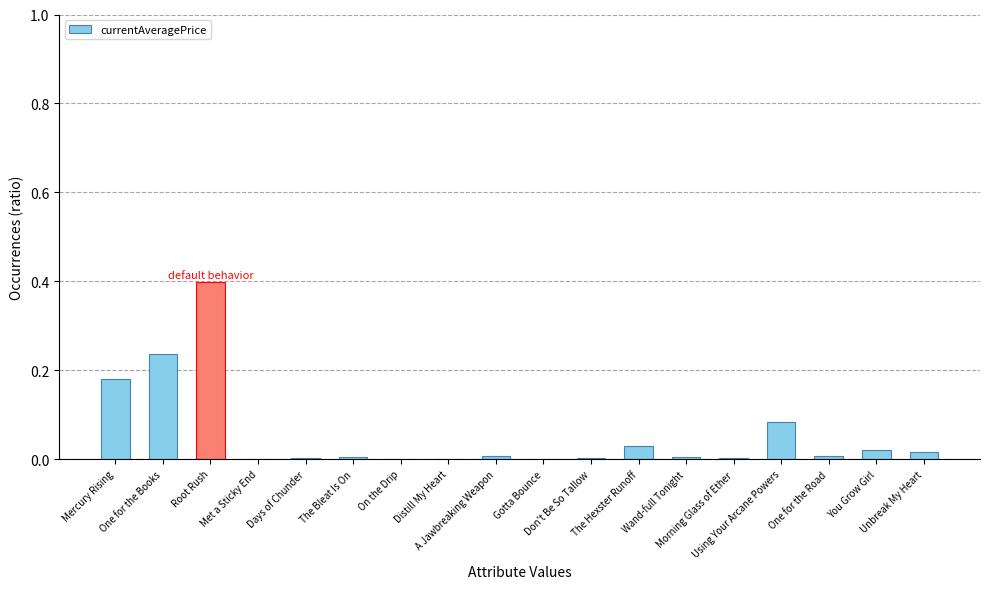

What is the greatest value displayed?

0.4